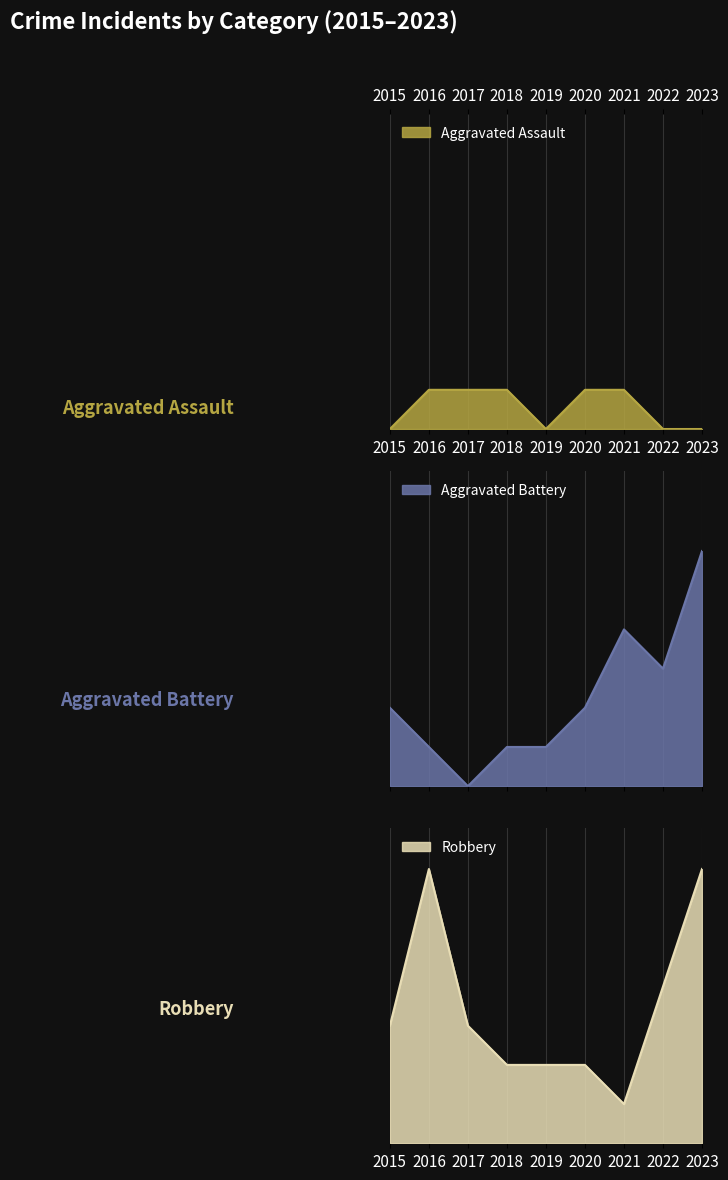

Is the value of Aggravated Assault at 2019 greater than the value of Aggravated Battery at 2022?

No